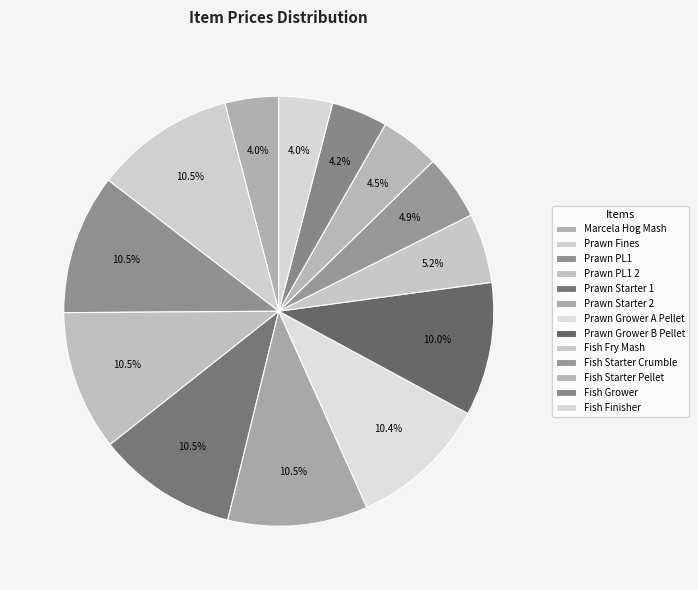

Count the number of slices in the pie.

13